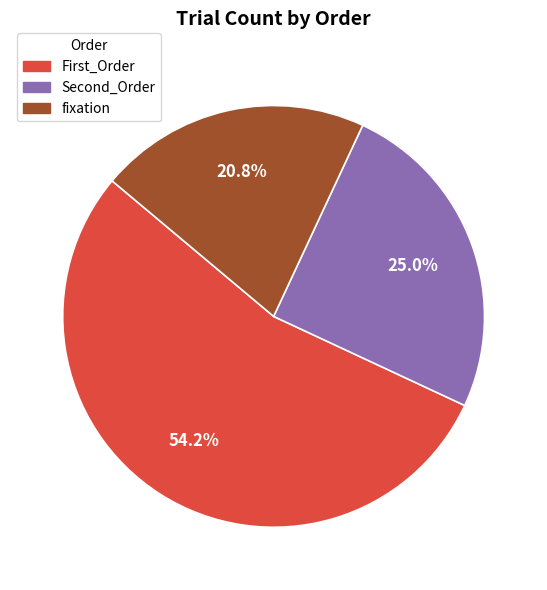

To the nearest percent, what percentage of the pie is fixation?

21%